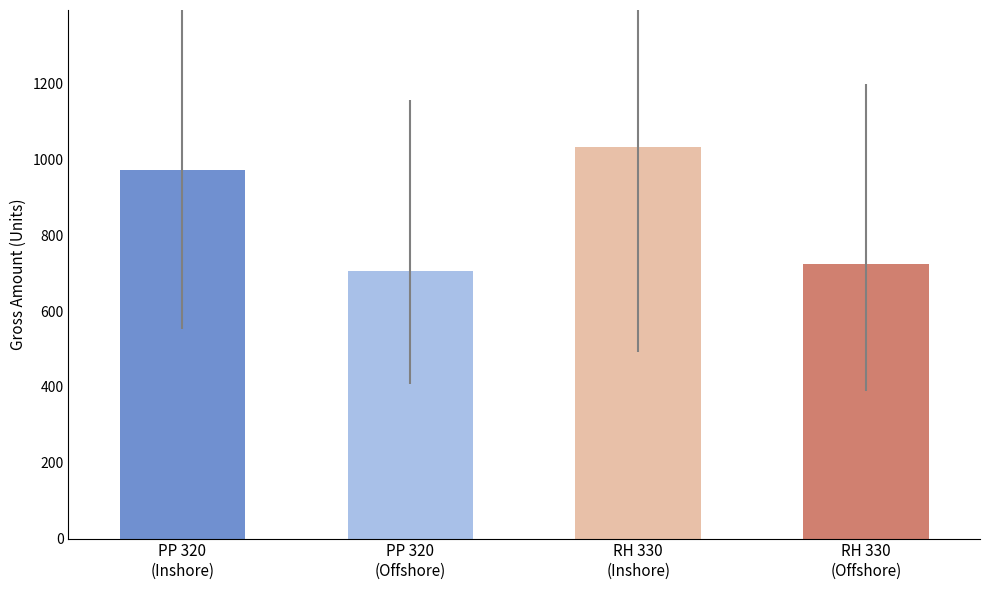

What is the spread (max minus min) of values at RH 330?

913